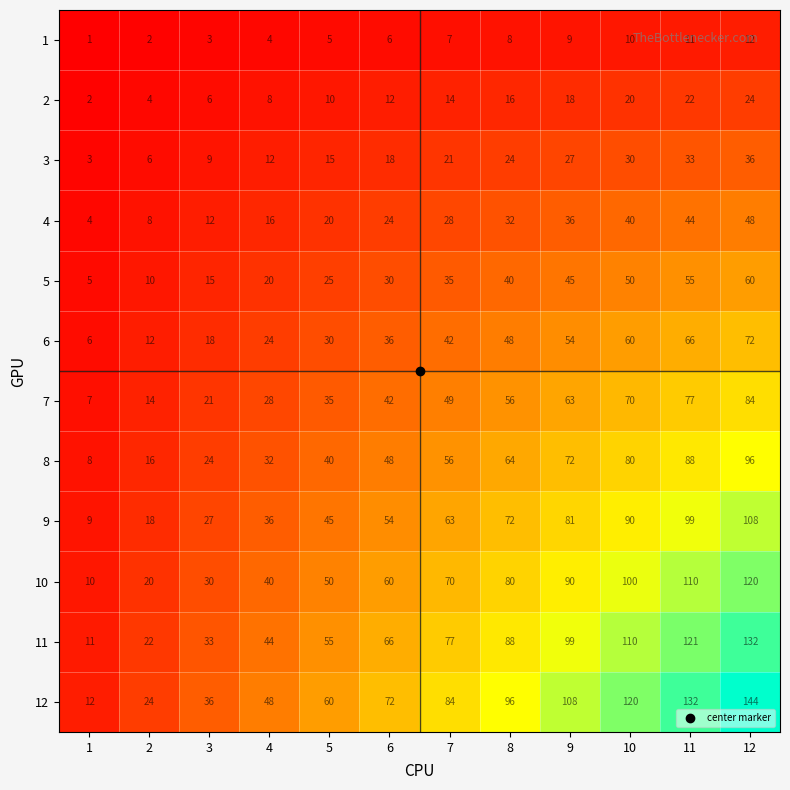

How many categories are shown in the chart?

12